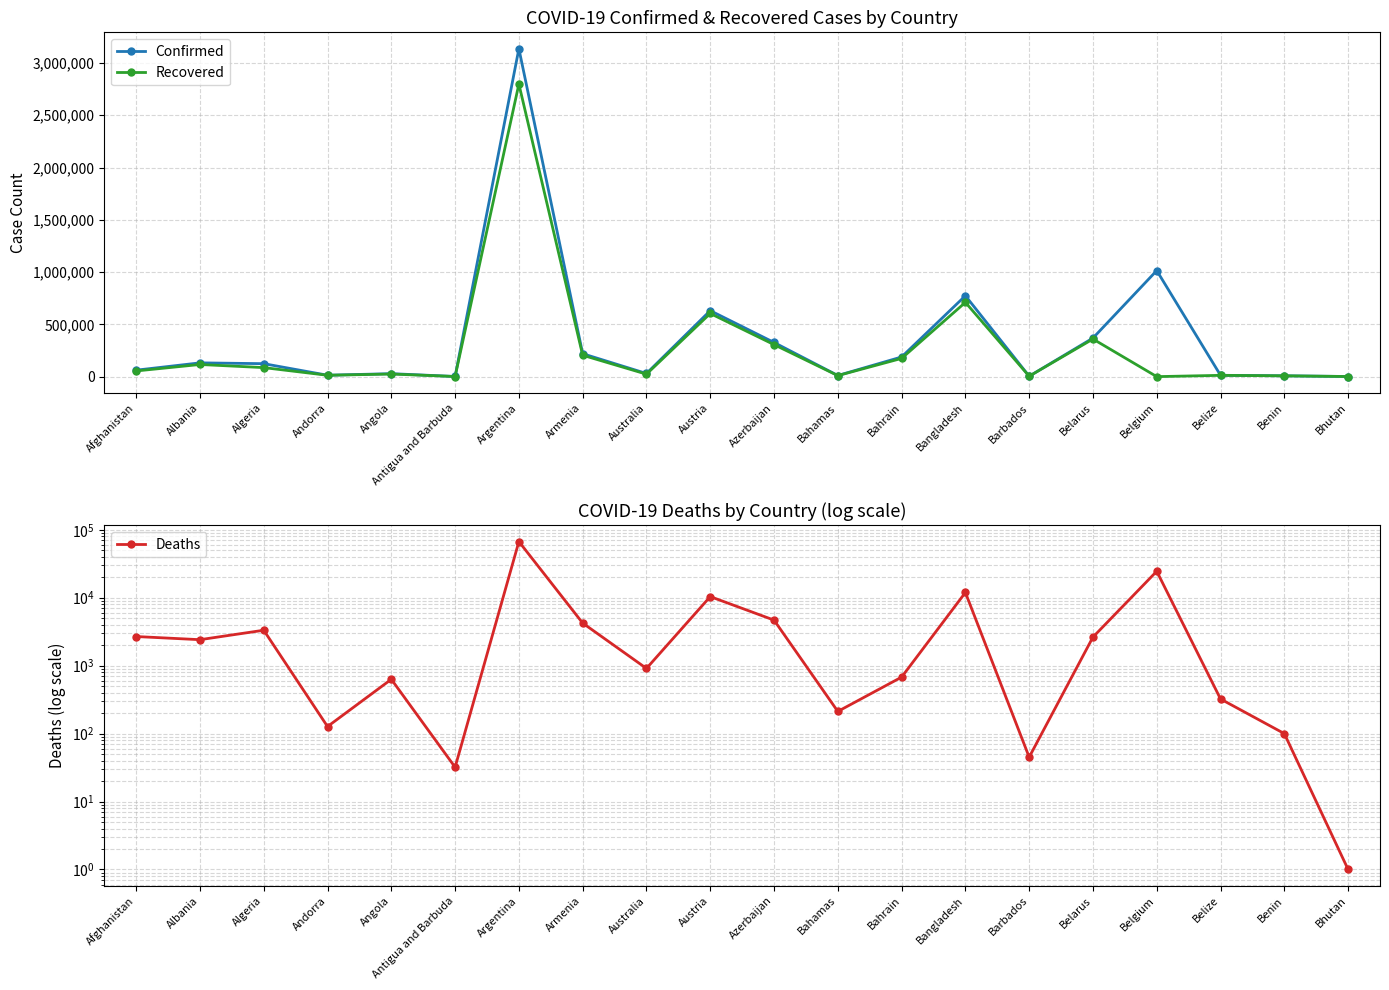

True or false: Confirmed and Deaths cross at least once.

False